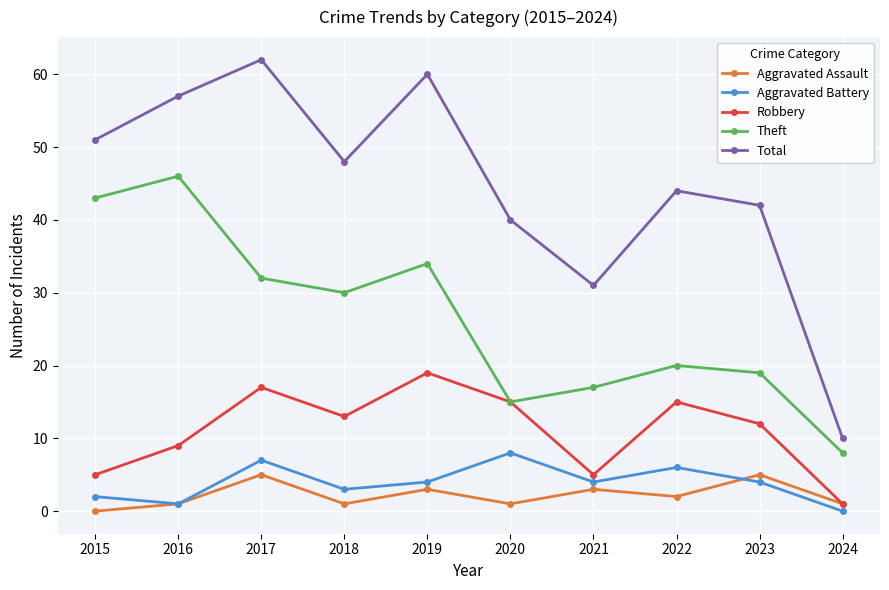

True or false: Total has more than 2 interior local peaks.

True